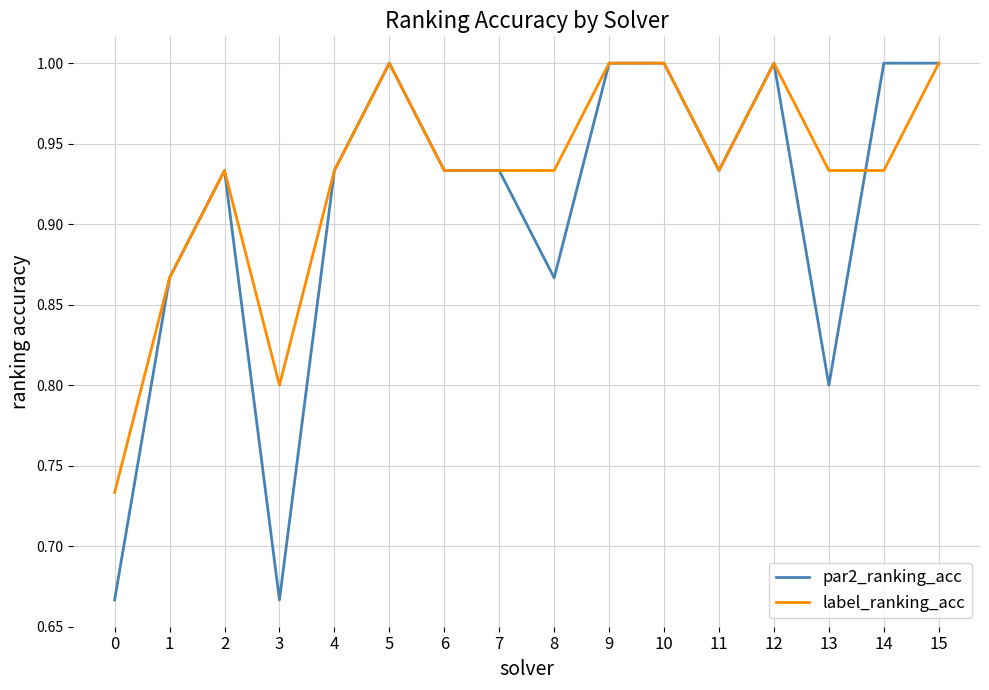

Where is the first local maximum for label_ranking_acc?

2